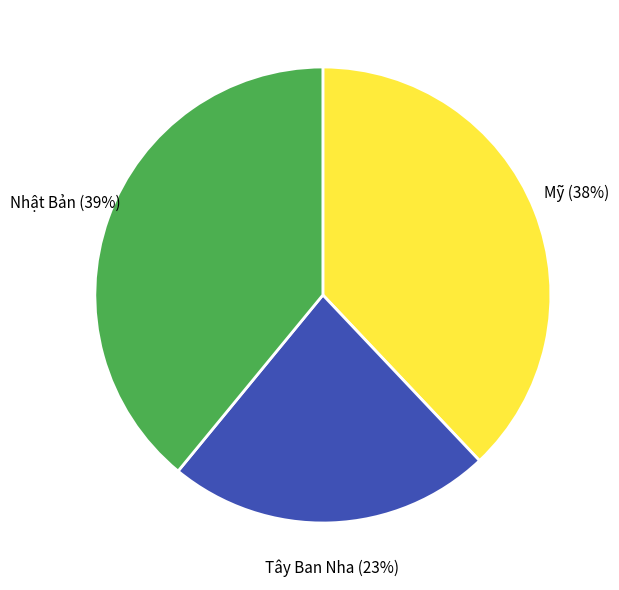

To the nearest percent, what is the combined percentage of Tây Ban Nha and Mỹ?

61%